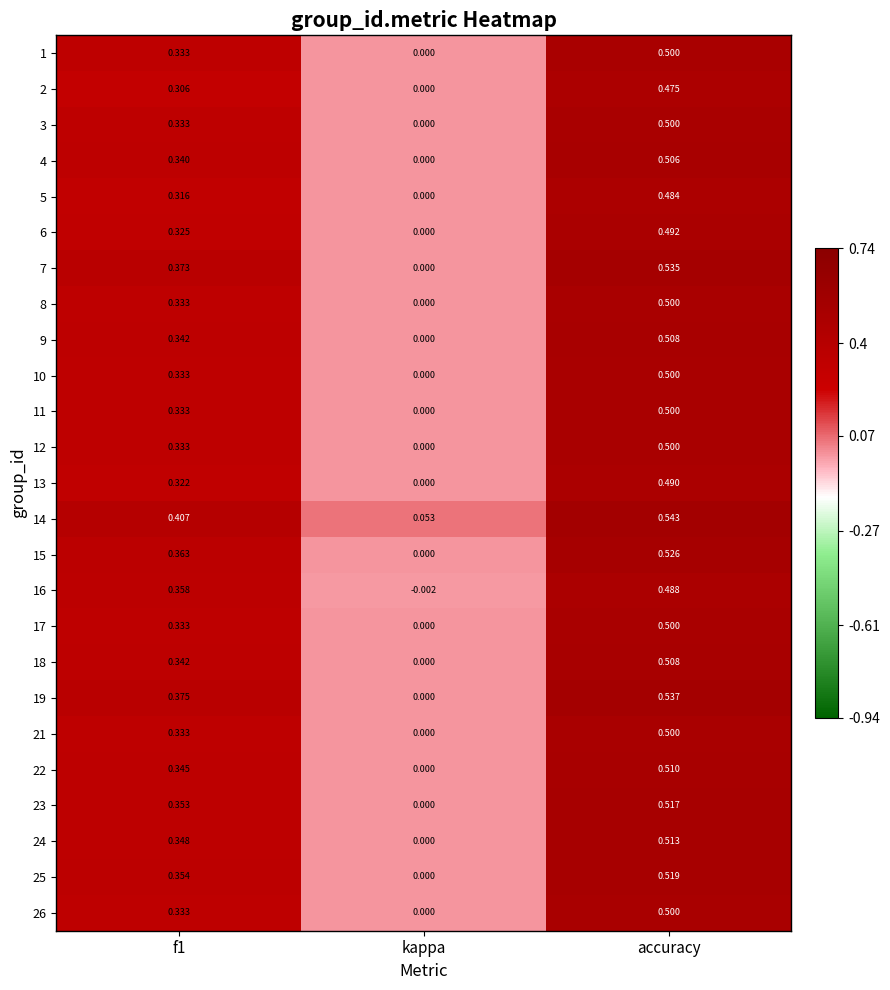

At which label is 18 closest to 0?

kappa